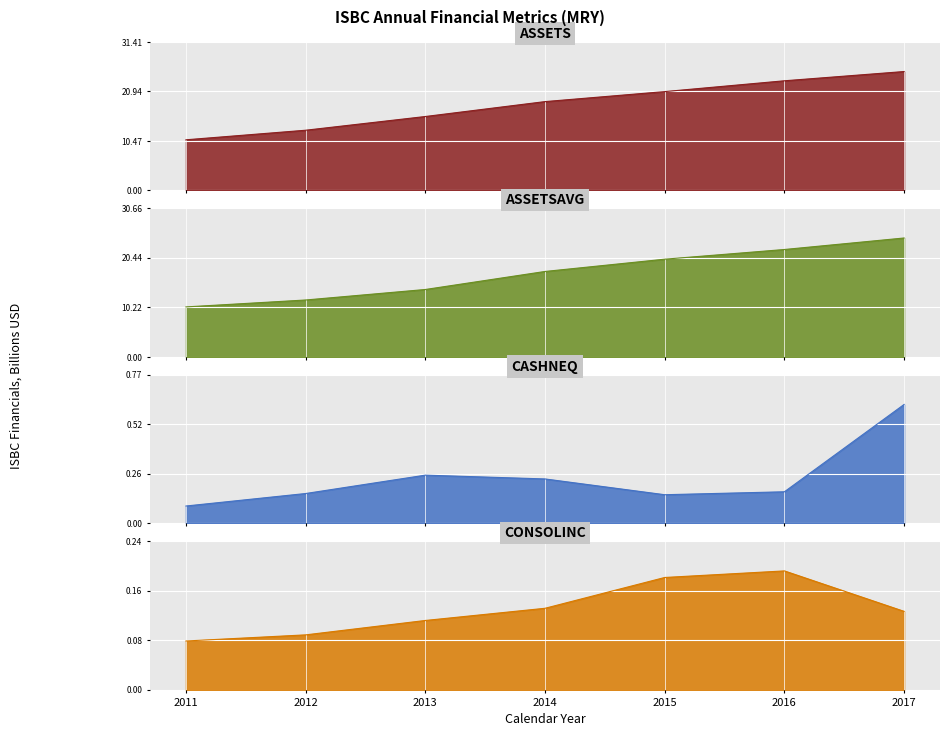

Is it true that consolinc equals 0.2 at 2015?

False